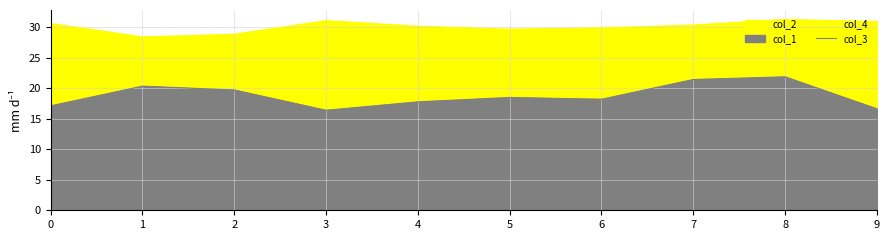

True or false: col_4 and col_3 intersect in this chart.

False